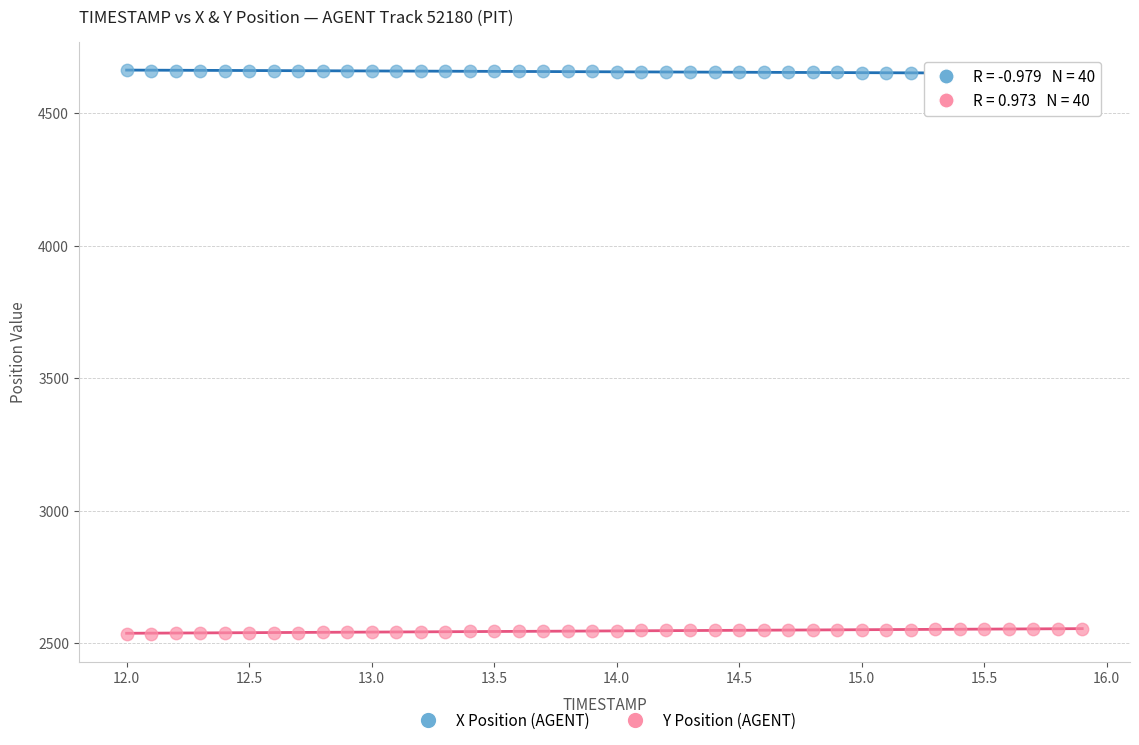

What are all the series names shown in the legend?

X Position (AGENT), Y Position (AGENT)